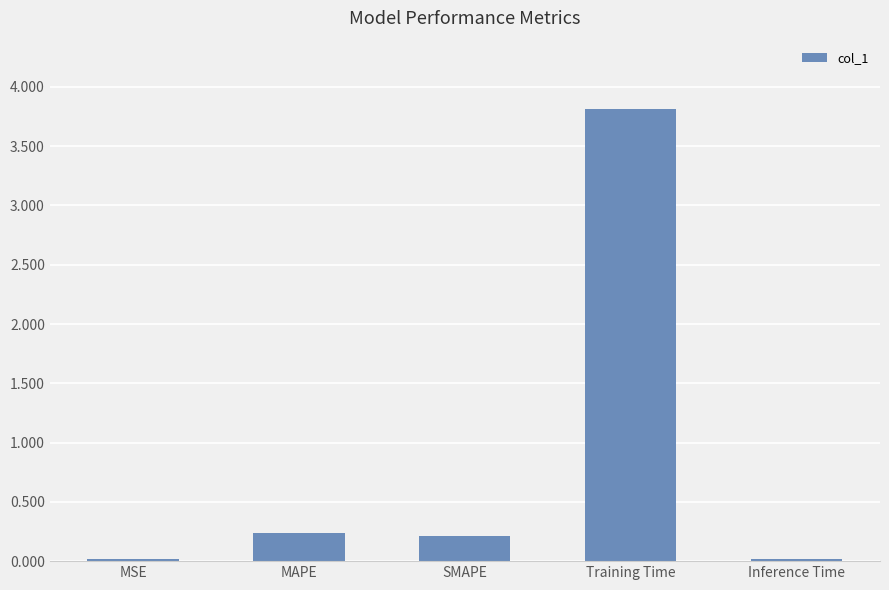

Which label corresponds to the largest value in the chart?

Training Time